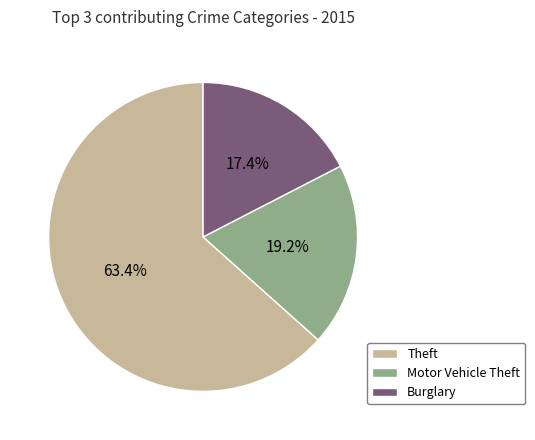

Do Theft and Burglary together represent more than half of the pie?

Yes